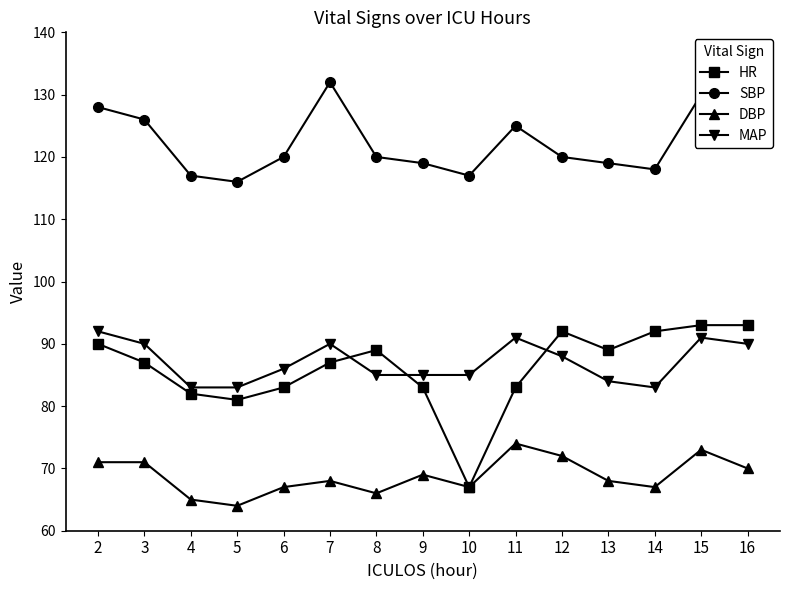

True or false: SBP has more than 2 points higher than both neighbors.

True